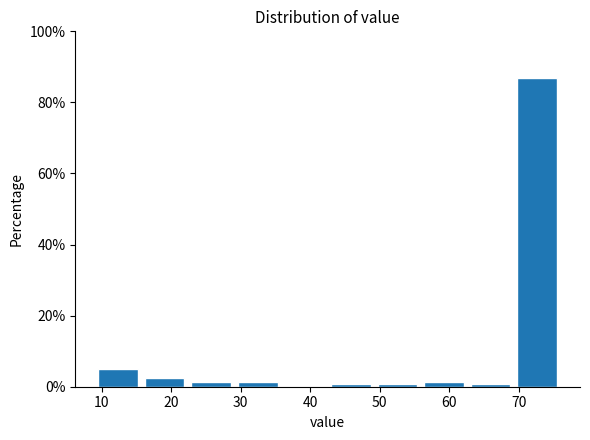

Reading left to right, transcribe this chart: for each bar, give the range it covers on the x-axis and its height. Neither the bar edges nor the heights are printed on the chart, so give them approximately, as read against the axes.

9.0 to 15.7: 6
15.7 to 22.4: 2
22.4 to 29.1: under 2
29.1 to 35.8: under 2
35.8 to 42.5: 0
42.5 to 49.2: under 2
49.2 to 55.9: under 2
55.9 to 62.6: under 2
62.6 to 69.3: under 2
69.3 to 76.0: 86